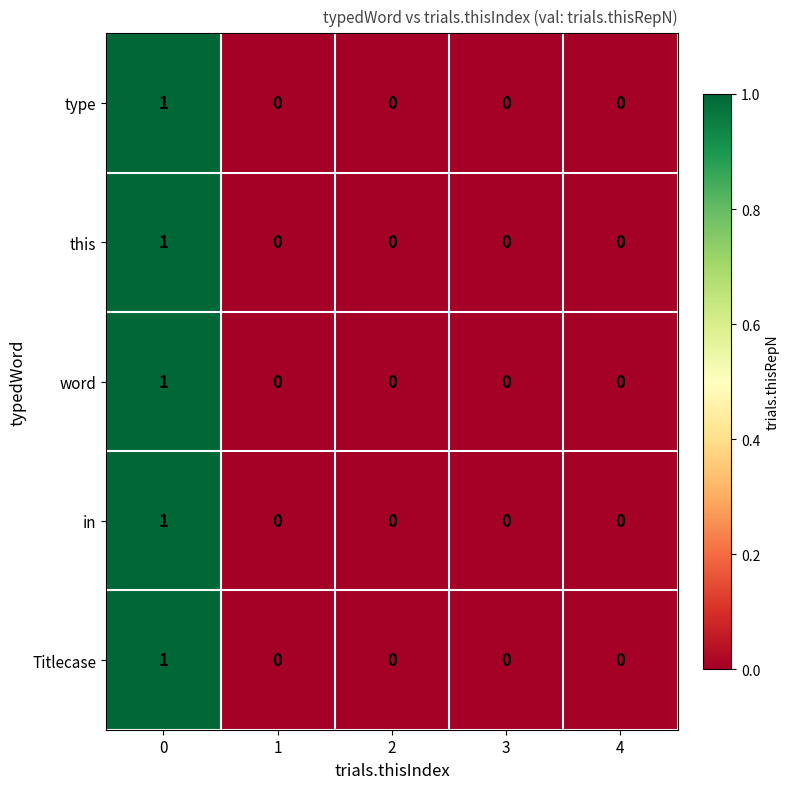

How many categories are shown in the chart?

5